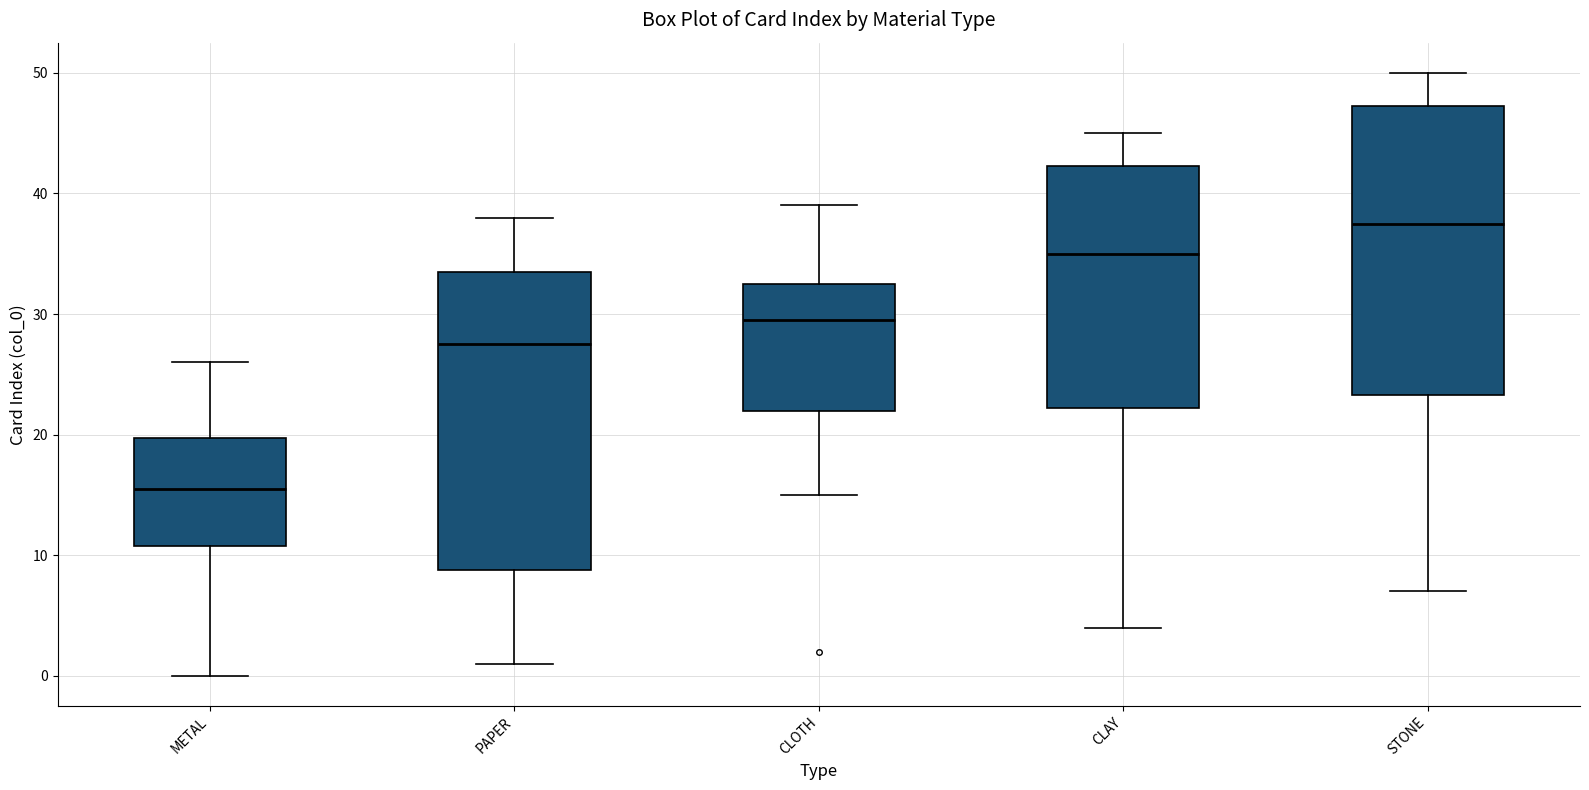

Reading left to right, transcribe this box plot: for each box, give where its median line is, the range the box spans, and where its two whiskers end, as read against the y-axis. The values are not printed on the chart, so give them approximately, as read against the axis.

METAL: median 16, box 11 to 20, whiskers 0 to 26
PAPER: median 28, box 9 to 34, whiskers 1 to 38
CLOTH: median 30, box 22 to 33, whiskers 15 to 39
CLAY: median 35, box 22 to 42, whiskers 4 to 45
STONE: median 38, box 23 to 47, whiskers 7 to 50